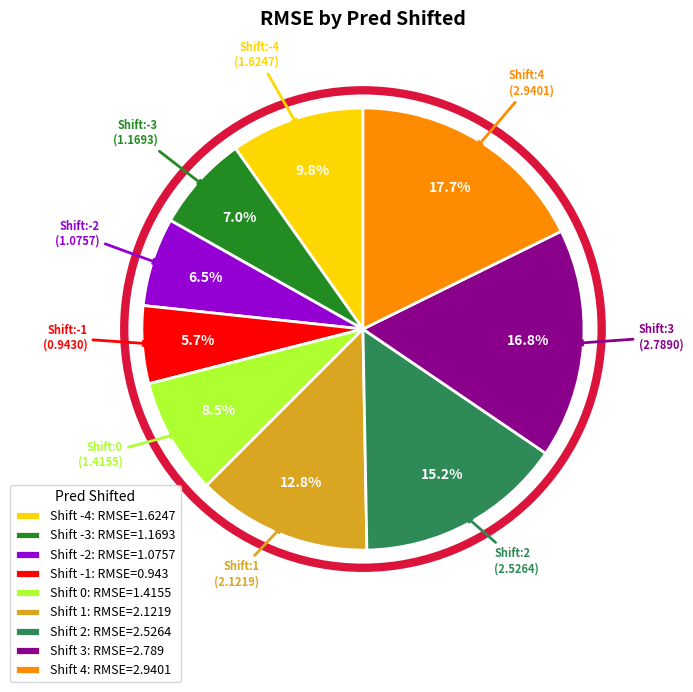

What is the largest slice in the pie chart?

Shift 4: RMSE=2.9401